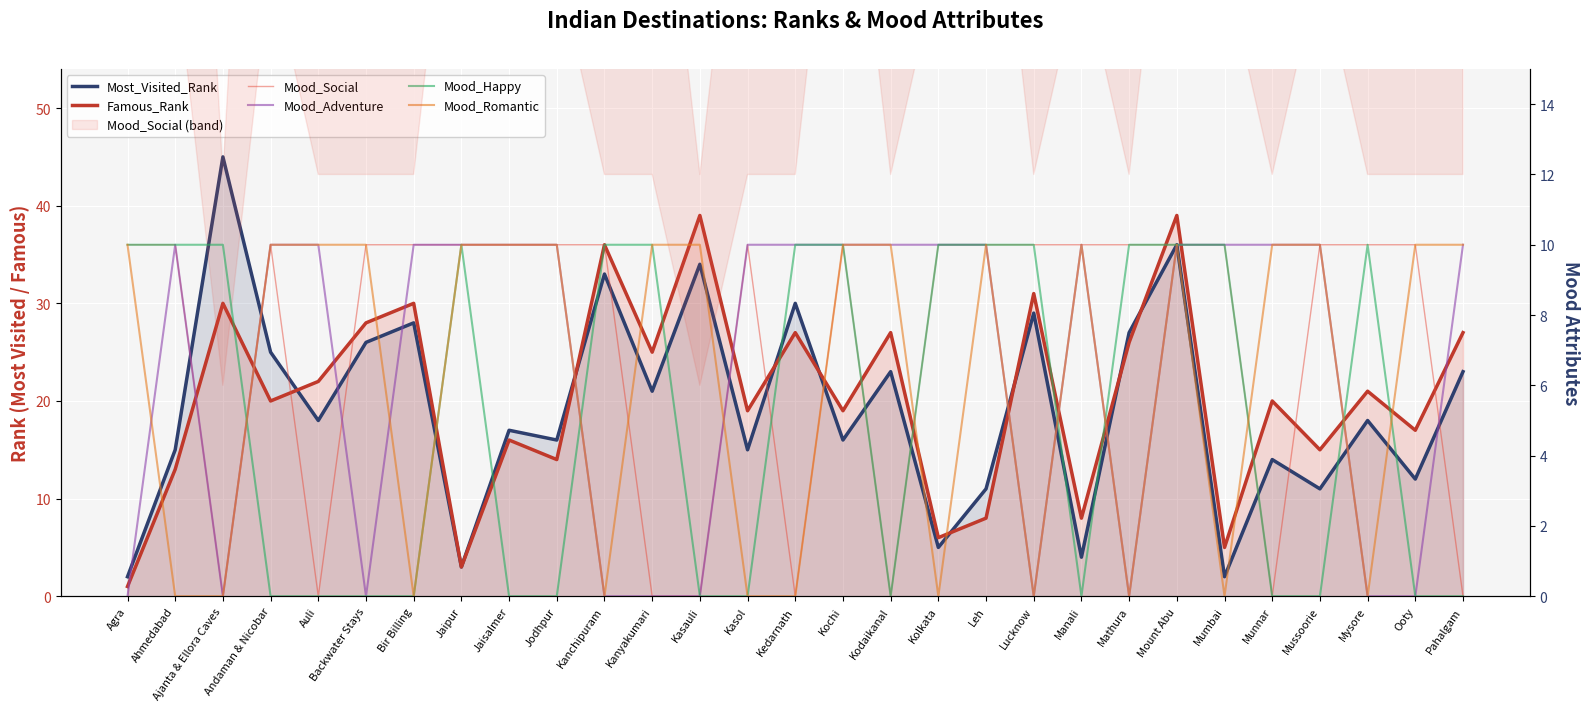

True or false: Mood_Social has more than 1 points higher than both neighbors.

True